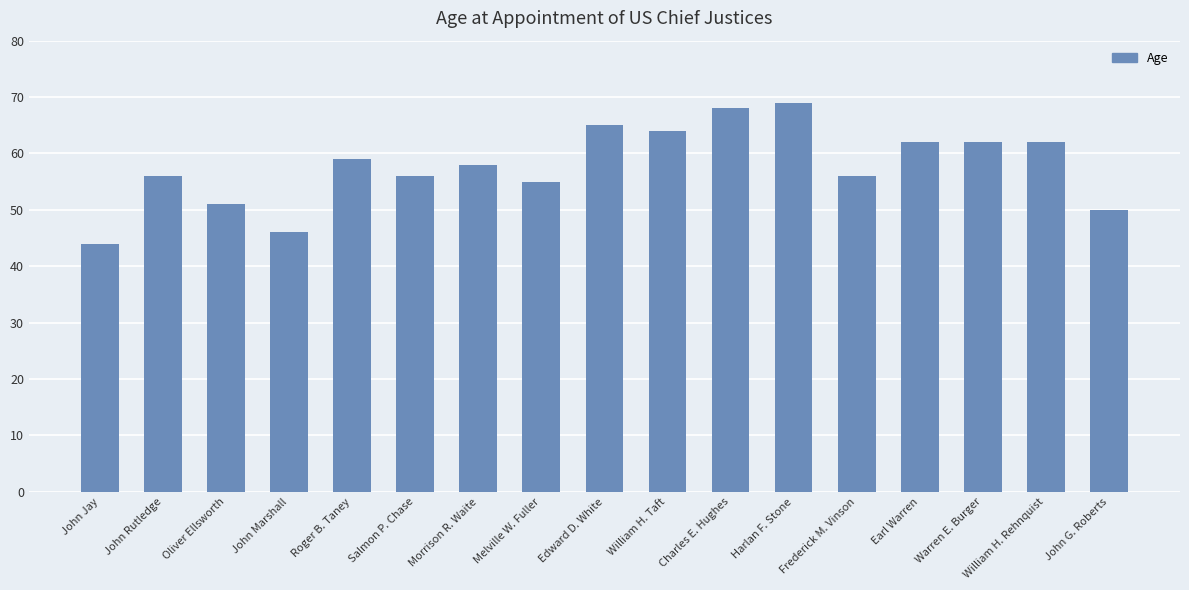

How many values are below 58?

8